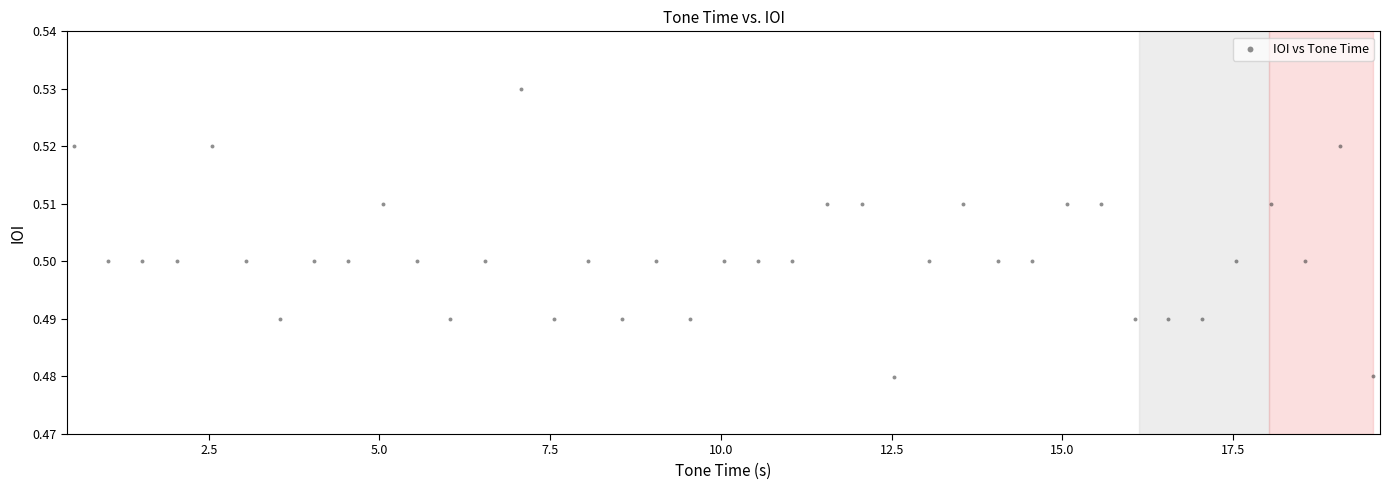

What is the range of X values (max minus min)?

19.0